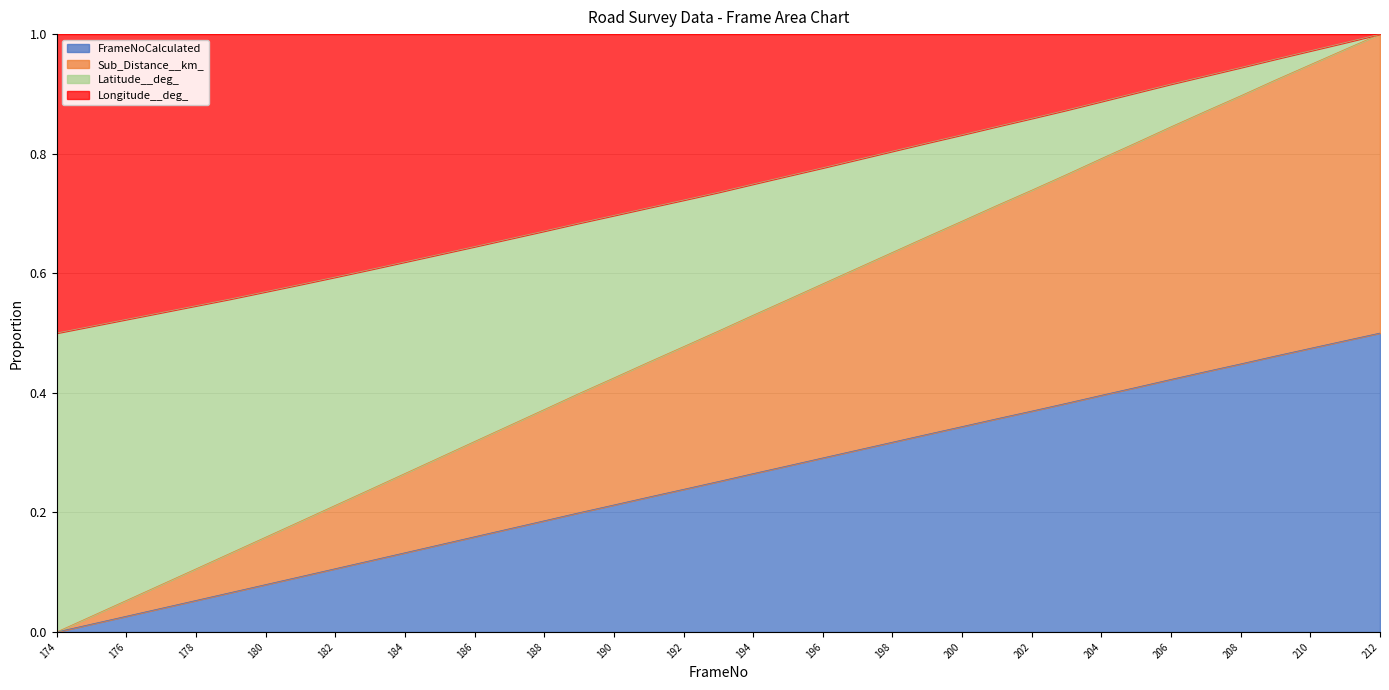

At which category is the sum across all series the highest?

212